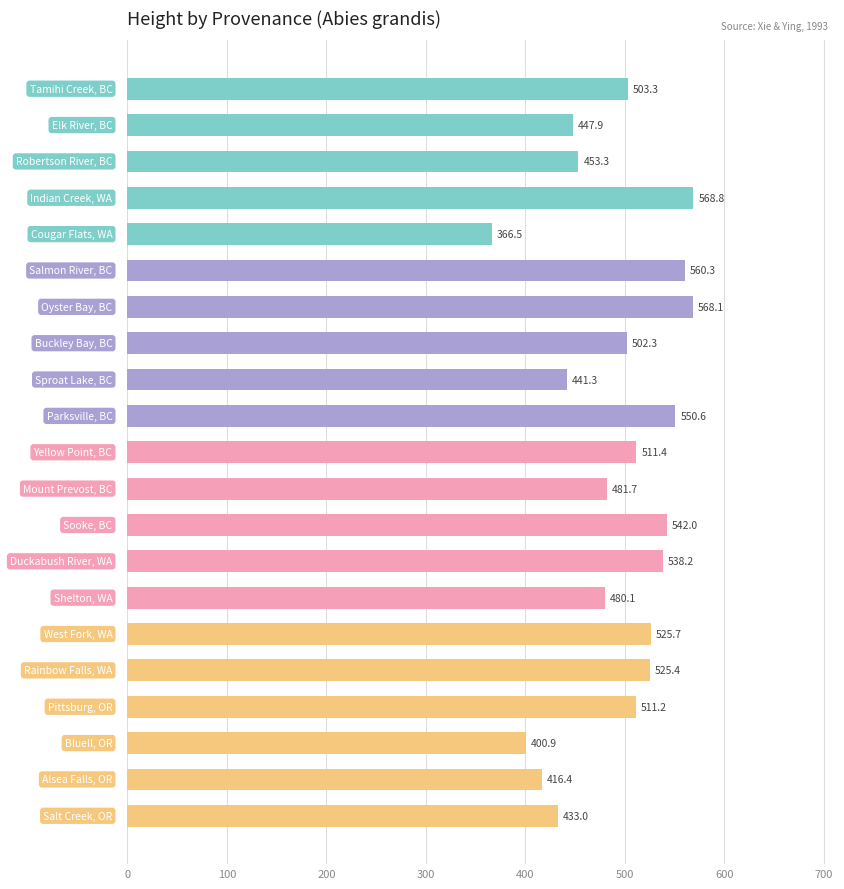

What is the average value?

491.8